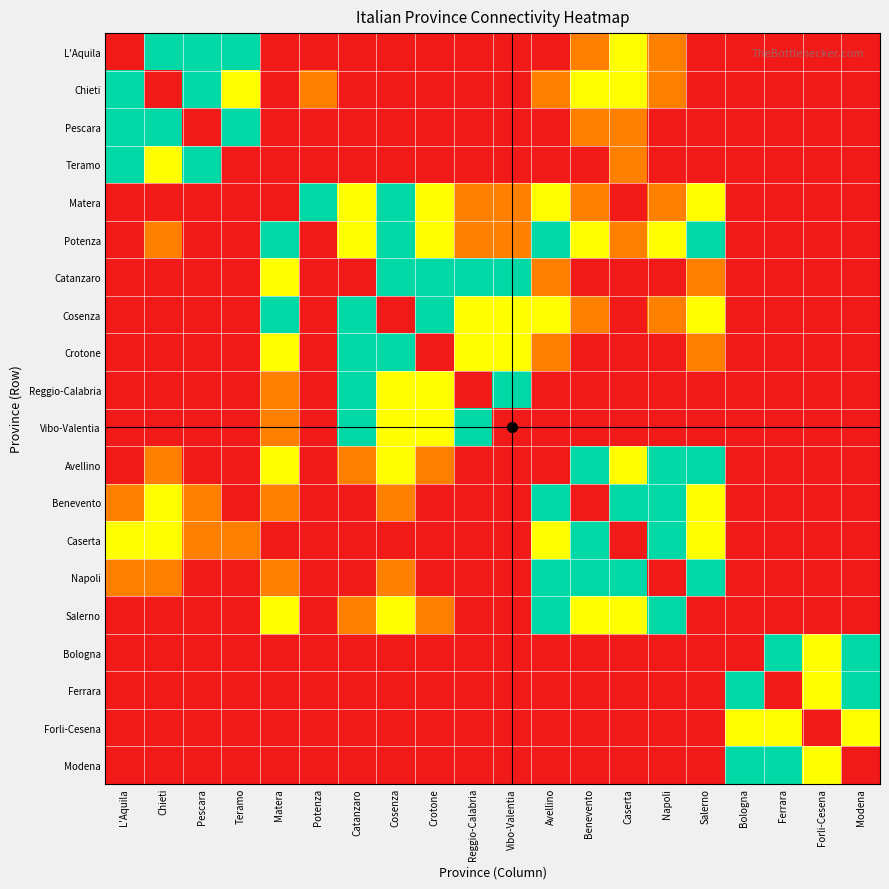

Reading right to left, what are all the values shown in this chart?

L'Aquila: Modena=0	Forli-Cesena=0	Ferrara=0	Bologna=0	Salerno=0	Napoli=1	Caserta=2	Benevento=1	Avellino=0	Vibo-Valentia=0	Reggio-Calabria=0	Crotone=0	Cosenza=0	Catanzaro=0	Potenza=0	Matera=0	Teramo=3	Pescara=3	Chieti=3	L'Aquila=0
Chieti: Modena=0	Forli-Cesena=0	Ferrara=0	Bologna=0	Salerno=0	Napoli=1	Caserta=2	Benevento=2	Avellino=1	Vibo-Valentia=0	Reggio-Calabria=0	Crotone=0	Cosenza=0	Catanzaro=0	Potenza=1	Matera=0	Teramo=2	Pescara=3	Chieti=0	L'Aquila=3
Pescara: Modena=0	Forli-Cesena=0	Ferrara=0	Bologna=0	Salerno=0	Napoli=0	Caserta=1	Benevento=1	Avellino=0	Vibo-Valentia=0	Reggio-Calabria=0	Crotone=0	Cosenza=0	Catanzaro=0	Potenza=0	Matera=0	Teramo=3	Pescara=0	Chieti=3	L'Aquila=3
Teramo: Modena=0	Forli-Cesena=0	Ferrara=0	Bologna=0	Salerno=0	Napoli=0	Caserta=1	Benevento=0	Avellino=0	Vibo-Valentia=0	Reggio-Calabria=0	Crotone=0	Cosenza=0	Catanzaro=0	Potenza=0	Matera=0	Teramo=0	Pescara=3	Chieti=2	L'Aquila=3
Matera: Modena=0	Forli-Cesena=0	Ferrara=0	Bologna=0	Salerno=2	Napoli=1	Caserta=0	Benevento=1	Avellino=2	Vibo-Valentia=1	Reggio-Calabria=1	Crotone=2	Cosenza=3	Catanzaro=2	Potenza=3	Matera=0	Teramo=0	Pescara=0	Chieti=0	L'Aquila=0
Potenza: Modena=0	Forli-Cesena=0	Ferrara=0	Bologna=0	Salerno=3	Napoli=2	Caserta=1	Benevento=2	Avellino=3	Vibo-Valentia=1	Reggio-Calabria=1	Crotone=2	Cosenza=3	Catanzaro=2	Potenza=0	Matera=3	Teramo=0	Pescara=0	Chieti=1	L'Aquila=0
Catanzaro: Modena=0	Forli-Cesena=0	Ferrara=0	Bologna=0	Salerno=1	Napoli=0	Caserta=0	Benevento=0	Avellino=1	Vibo-Valentia=3	Reggio-Calabria=3	Crotone=3	Cosenza=3	Catanzaro=0	Potenza=0	Matera=2	Teramo=0	Pescara=0	Chieti=0	L'Aquila=0
Cosenza: Modena=0	Forli-Cesena=0	Ferrara=0	Bologna=0	Salerno=2	Napoli=1	Caserta=0	Benevento=1	Avellino=2	Vibo-Valentia=2	Reggio-Calabria=2	Crotone=3	Cosenza=0	Catanzaro=3	Potenza=0	Matera=3	Teramo=0	Pescara=0	Chieti=0	L'Aquila=0
Crotone: Modena=0	Forli-Cesena=0	Ferrara=0	Bologna=0	Salerno=1	Napoli=0	Caserta=0	Benevento=0	Avellino=1	Vibo-Valentia=2	Reggio-Calabria=2	Crotone=0	Cosenza=3	Catanzaro=3	Potenza=0	Matera=2	Teramo=0	Pescara=0	Chieti=0	L'Aquila=0
Reggio-Calabria: Modena=0	Forli-Cesena=0	Ferrara=0	Bologna=0	Salerno=0	Napoli=0	Caserta=0	Benevento=0	Avellino=0	Vibo-Valentia=3	Reggio-Calabria=0	Crotone=2	Cosenza=2	Catanzaro=3	Potenza=0	Matera=1	Teramo=0	Pescara=0	Chieti=0	L'Aquila=0
Vibo-Valentia: Modena=0	Forli-Cesena=0	Ferrara=0	Bologna=0	Salerno=0	Napoli=0	Caserta=0	Benevento=0	Avellino=0	Vibo-Valentia=0	Reggio-Calabria=3	Crotone=2	Cosenza=2	Catanzaro=3	Potenza=0	Matera=1	Teramo=0	Pescara=0	Chieti=0	L'Aquila=0
Avellino: Modena=0	Forli-Cesena=0	Ferrara=0	Bologna=0	Salerno=3	Napoli=3	Caserta=2	Benevento=3	Avellino=0	Vibo-Valentia=0	Reggio-Calabria=0	Crotone=1	Cosenza=2	Catanzaro=1	Potenza=0	Matera=2	Teramo=0	Pescara=0	Chieti=1	L'Aquila=0
Benevento: Modena=0	Forli-Cesena=0	Ferrara=0	Bologna=0	Salerno=2	Napoli=3	Caserta=3	Benevento=0	Avellino=3	Vibo-Valentia=0	Reggio-Calabria=0	Crotone=0	Cosenza=1	Catanzaro=0	Potenza=0	Matera=1	Teramo=0	Pescara=1	Chieti=2	L'Aquila=1
Caserta: Modena=0	Forli-Cesena=0	Ferrara=0	Bologna=0	Salerno=2	Napoli=3	Caserta=0	Benevento=3	Avellino=2	Vibo-Valentia=0	Reggio-Calabria=0	Crotone=0	Cosenza=0	Catanzaro=0	Potenza=0	Matera=0	Teramo=1	Pescara=1	Chieti=2	L'Aquila=2
Napoli: Modena=0	Forli-Cesena=0	Ferrara=0	Bologna=0	Salerno=3	Napoli=0	Caserta=3	Benevento=3	Avellino=3	Vibo-Valentia=0	Reggio-Calabria=0	Crotone=0	Cosenza=1	Catanzaro=0	Potenza=0	Matera=1	Teramo=0	Pescara=0	Chieti=1	L'Aquila=1
Salerno: Modena=0	Forli-Cesena=0	Ferrara=0	Bologna=0	Salerno=0	Napoli=3	Caserta=2	Benevento=2	Avellino=3	Vibo-Valentia=0	Reggio-Calabria=0	Crotone=1	Cosenza=2	Catanzaro=1	Potenza=0	Matera=2	Teramo=0	Pescara=0	Chieti=0	L'Aquila=0
Bologna: Modena=3	Forli-Cesena=2	Ferrara=3	Bologna=0	Salerno=0	Napoli=0	Caserta=0	Benevento=0	Avellino=0	Vibo-Valentia=0	Reggio-Calabria=0	Crotone=0	Cosenza=0	Catanzaro=0	Potenza=0	Matera=0	Teramo=0	Pescara=0	Chieti=0	L'Aquila=0
Ferrara: Modena=3	Forli-Cesena=2	Ferrara=0	Bologna=3	Salerno=0	Napoli=0	Caserta=0	Benevento=0	Avellino=0	Vibo-Valentia=0	Reggio-Calabria=0	Crotone=0	Cosenza=0	Catanzaro=0	Potenza=0	Matera=0	Teramo=0	Pescara=0	Chieti=0	L'Aquila=0
Forli-Cesena: Modena=2	Forli-Cesena=0	Ferrara=2	Bologna=2	Salerno=0	Napoli=0	Caserta=0	Benevento=0	Avellino=0	Vibo-Valentia=0	Reggio-Calabria=0	Crotone=0	Cosenza=0	Catanzaro=0	Potenza=0	Matera=0	Teramo=0	Pescara=0	Chieti=0	L'Aquila=0
Modena: Modena=0	Forli-Cesena=2	Ferrara=3	Bologna=3	Salerno=0	Napoli=0	Caserta=0	Benevento=0	Avellino=0	Vibo-Valentia=0	Reggio-Calabria=0	Crotone=0	Cosenza=0	Catanzaro=0	Potenza=0	Matera=0	Teramo=0	Pescara=0	Chieti=0	L'Aquila=0